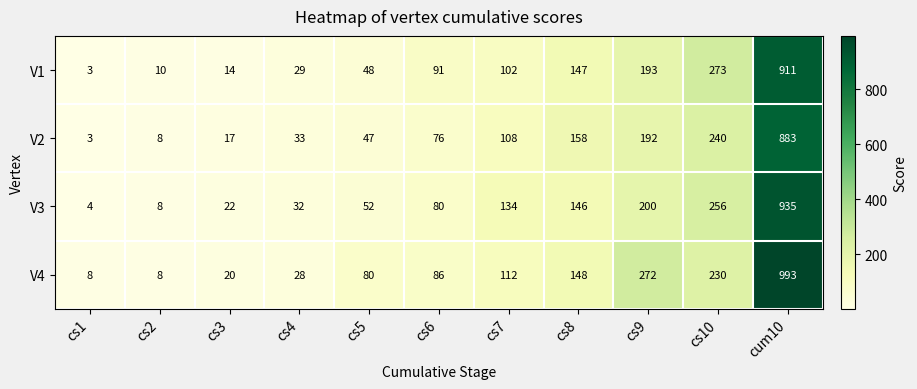

The value of V2 at cs9 is 192. True or false?

True